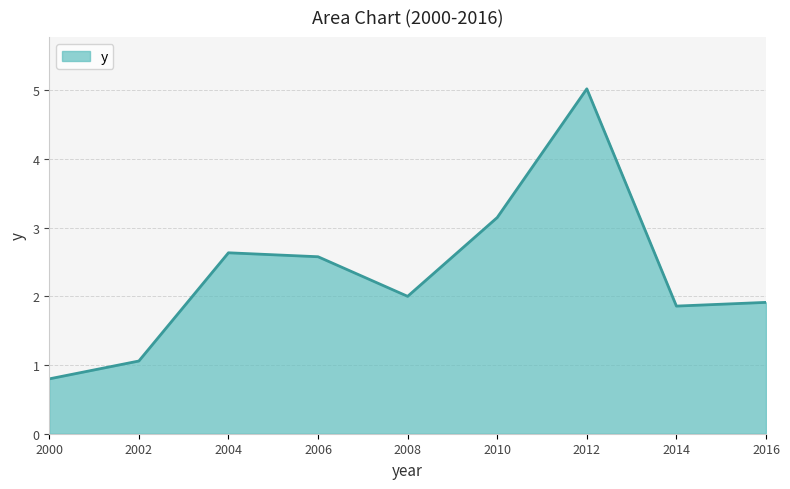

How many values exceed 2?

5